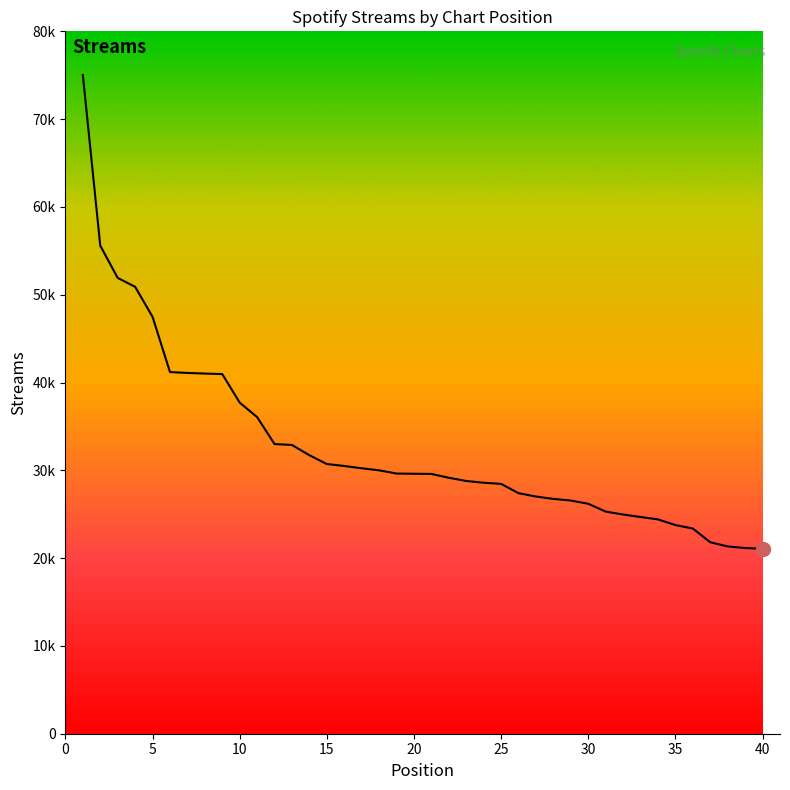

Does the chart display data point markers on the line(s)?

No